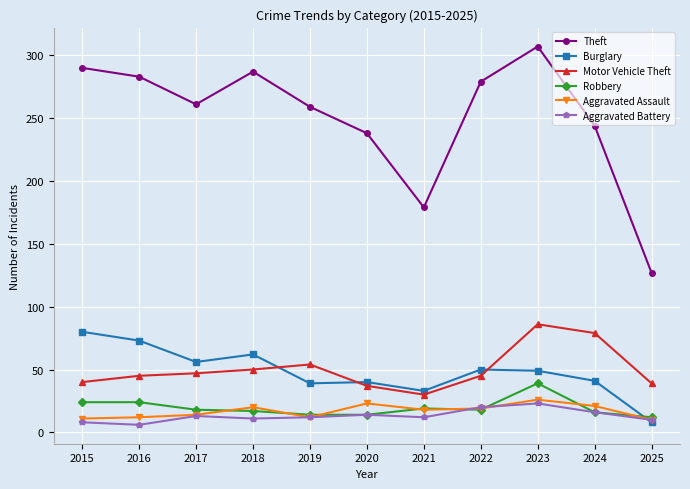

What is the difference between the second highest and second lowest values in the Theft series?

111